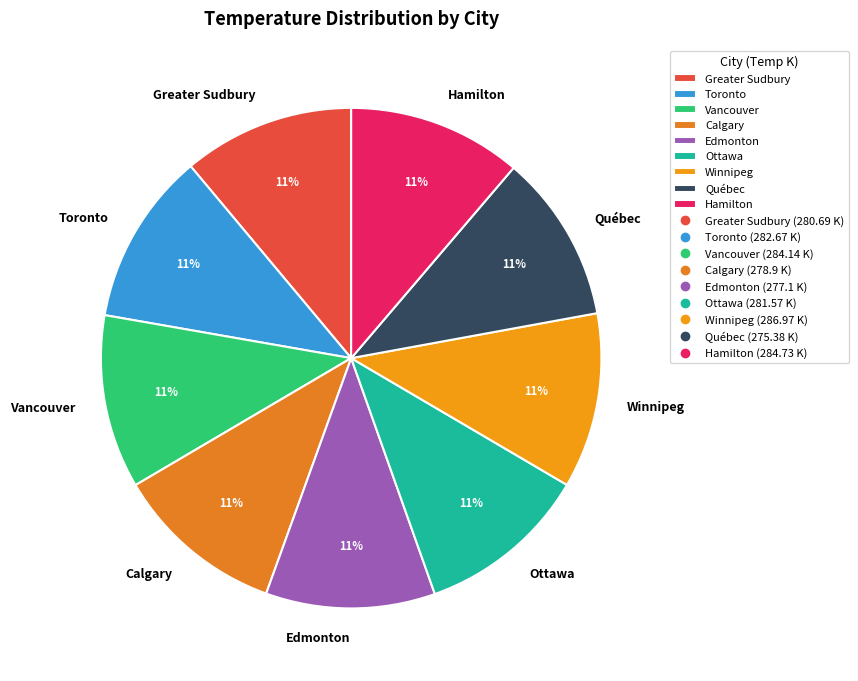

To the nearest percent, what is the average slice percentage?

11%